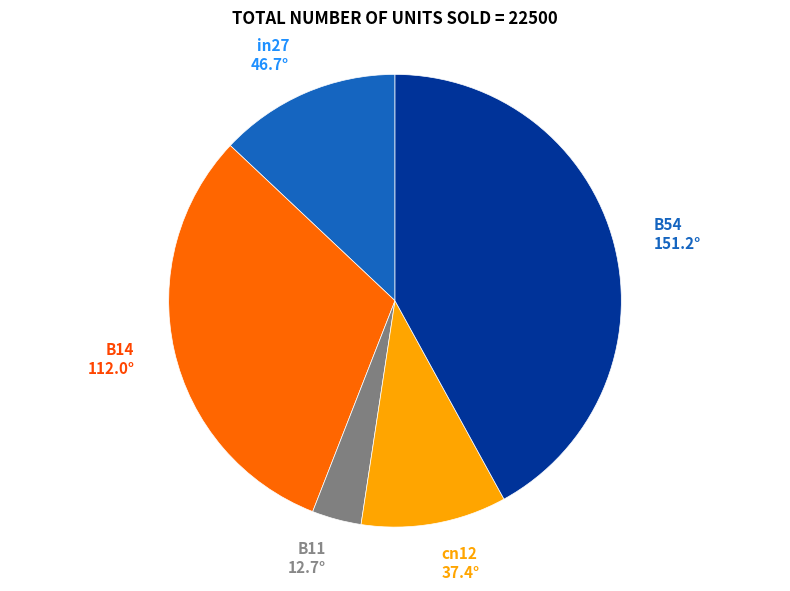

Rank the categories by value from lowest to highest.

B11, cn12, in27, B14, B54